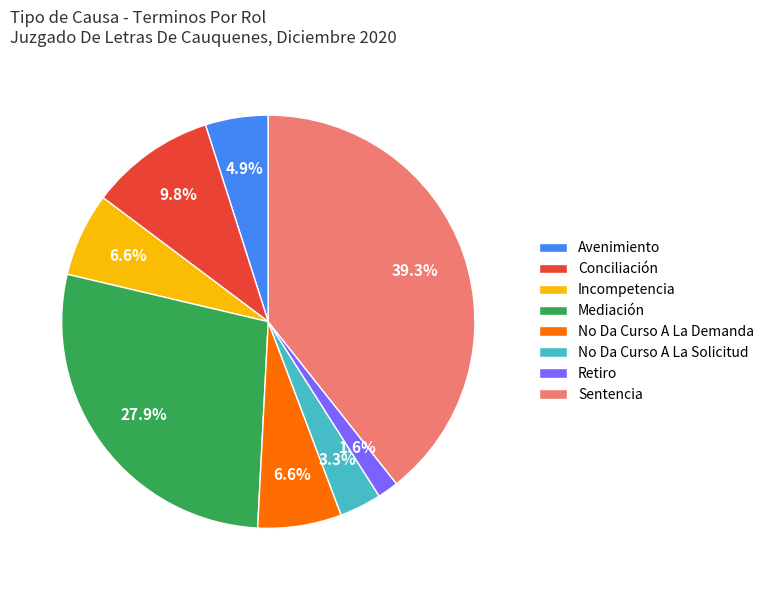

What percentage is NOT represented by No Da Curso A La Demanda?

93.4%